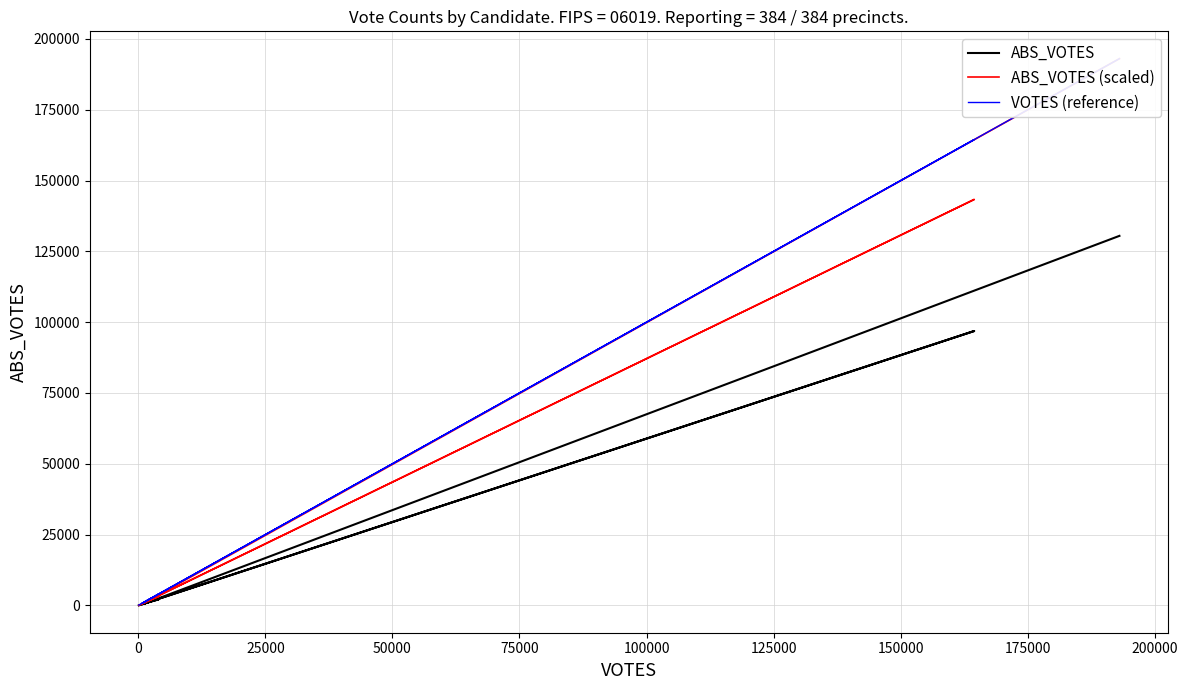

How many lines are shown in the chart?

3